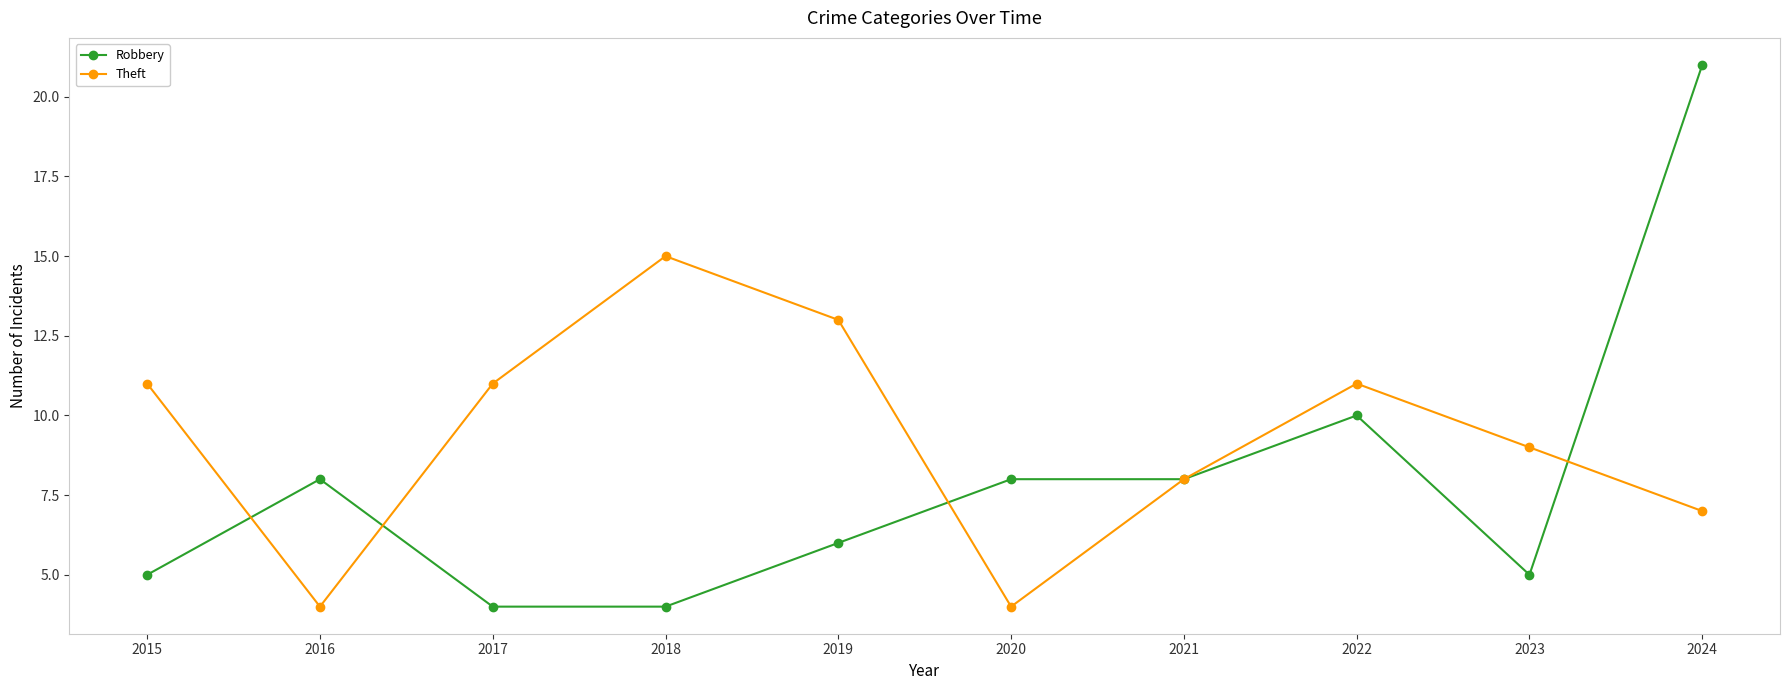

Where is Robbery nearest to the value 12?

2022